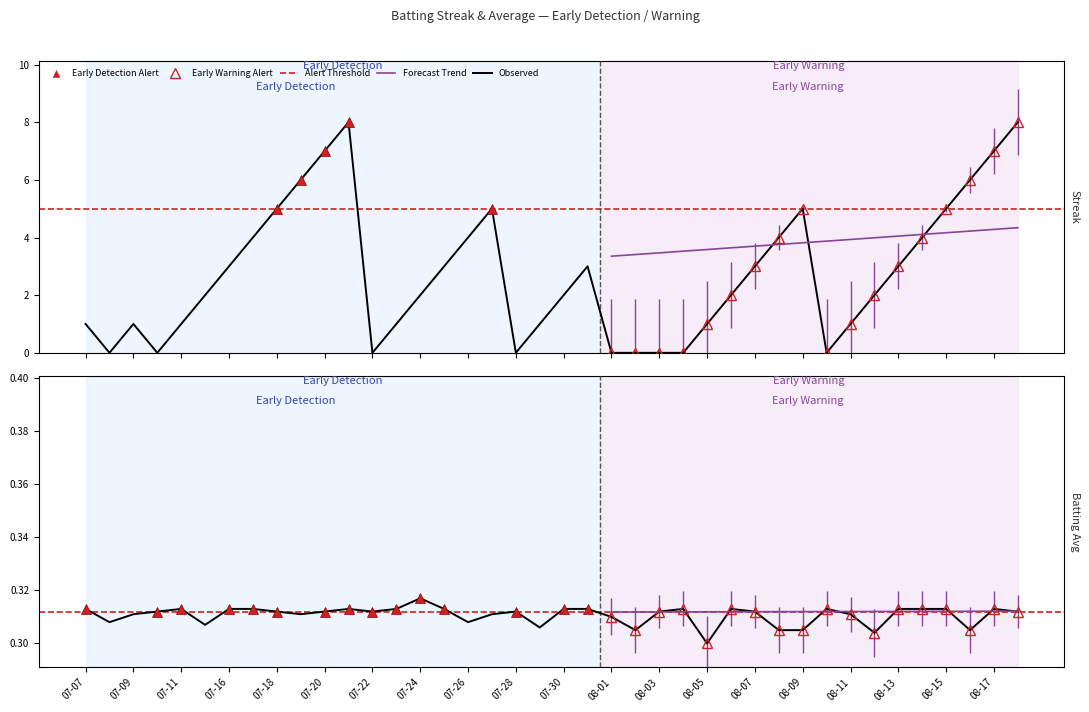

Where does the Streak series first go above 2?

07-16